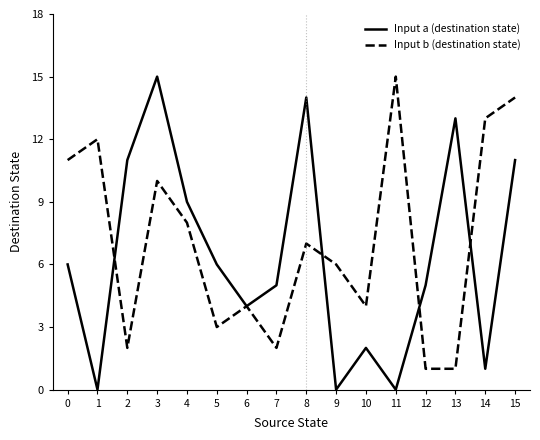

What is the average value of the Input b (destination state) series?

7